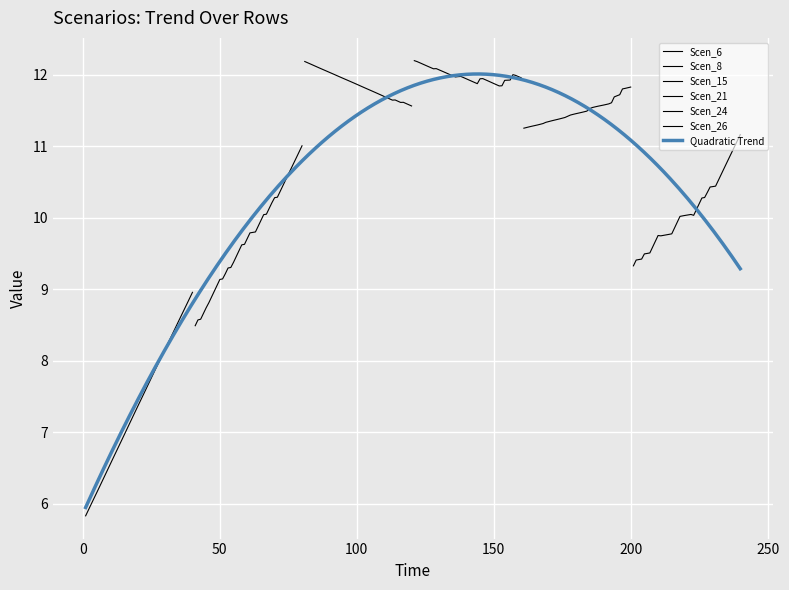

Reading left to right, extract all data points from this chart.

Scen_6: 5.8	5.9	6.0	6.1	6.1	6.2	6.3	6.4	6.5	6.6	6.6	6.7	6.8	6.9	7.0	7.0	7.1	7.2	7.3	7.4	7.4	7.5	7.6	7.7	7.8	7.8	7.9	8.0	8.1	8.2	8.2	8.3	8.4	8.5	8.6	8.6	8.7	8.8	8.9	9.0
Scen_8: 8.5	8.6	8.6	8.7	8.7	8.8	8.9	9.0	9.1	9.1	9.1	9.2	9.3	9.3	9.4	9.5	9.5	9.6	9.6	9.7	9.8	9.8	9.8	9.9	10.0	10.0	10.1	10.1	10.2	10.3	10.3	10.4	10.4	10.5	10.6	10.7	10.8	10.8	10.9	11.0
Scen_15: 12.2	12.2	12.2	12.1	12.1	12.1	12.1	12.1	12.1	12.0	12.0	12.0	12.0	12.0	12.0	11.9	11.9	11.9	11.9	11.9	11.9	11.8	11.8	11.8	11.8	11.8	11.8	11.7	11.7	11.7	11.7	11.7	11.6	11.6	11.6	11.6	11.6	11.6	11.6	11.6
Scen_21: 12.2	12.2	12.2	12.2	12.1	12.1	12.1	12.1	12.1	12.1	12.1	12.0	12.0	12.0	12.0	12.0	12.0	12.0	12.0	11.9	11.9	11.9	11.9	11.9	11.9	11.9	11.9	11.9	11.9	11.9	11.9	11.8	11.8	11.9	11.9	11.9	12.0	12.0	12.0	12.0
Scen_24: 11.3	11.3	11.3	11.3	11.3	11.3	11.3	11.3	11.3	11.3	11.4	11.4	11.4	11.4	11.4	11.4	11.4	11.4	11.4	11.5	11.5	11.5	11.5	11.5	11.5	11.5	11.6	11.6	11.6	11.6	11.6	11.6	11.6	11.7	11.7	11.7	11.8	11.8	11.8	11.8
Scen_26: 9.3	9.4	9.4	9.4	9.5	9.5	9.5	9.6	9.7	9.8	9.7	9.8	9.8	9.8	9.8	9.9	9.9	10.0	10.0	10.0	10.0	10.0	10.0	10.1	10.2	10.3	10.3	10.4	10.4	10.4	10.4	10.5	10.6	10.7	10.8	10.8	10.9	11.0	11.1	11.2